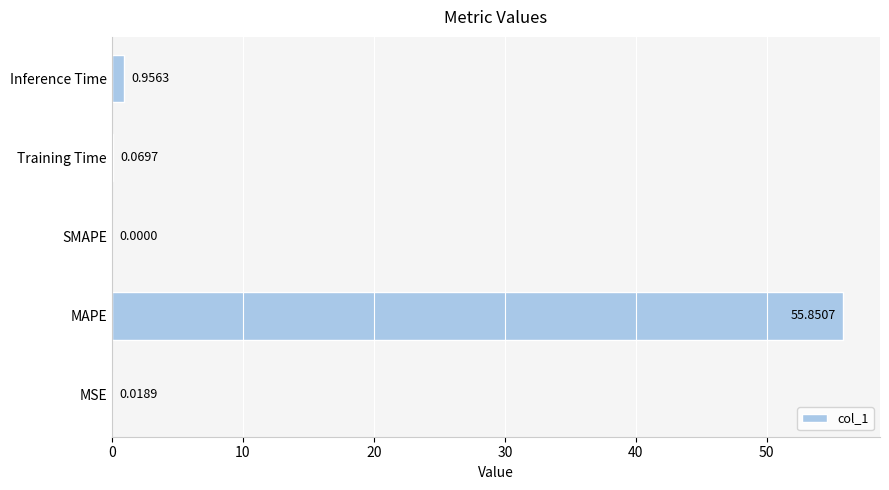

What is the sum of all values?

56.9